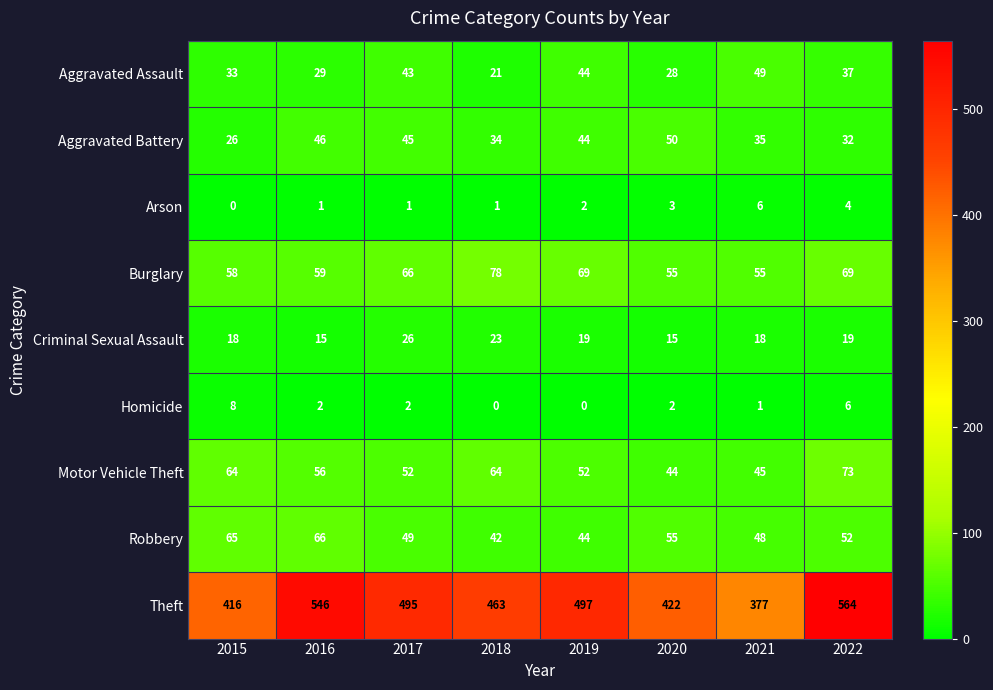

What is the average value of the Homicide series?

3